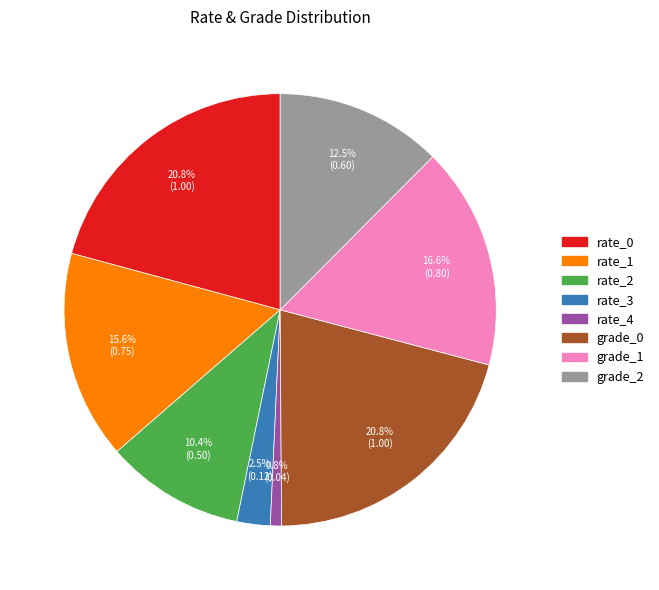

True or false: rate_1 accounts for 24% of the total.

False